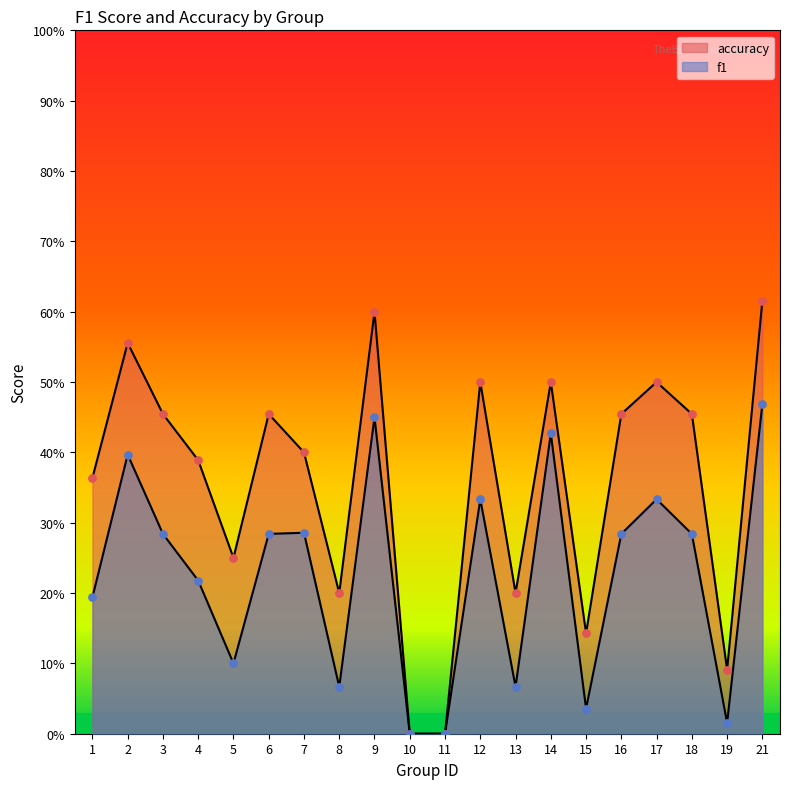

Is the value of f1 at 11 greater than the value of accuracy at 13?

No